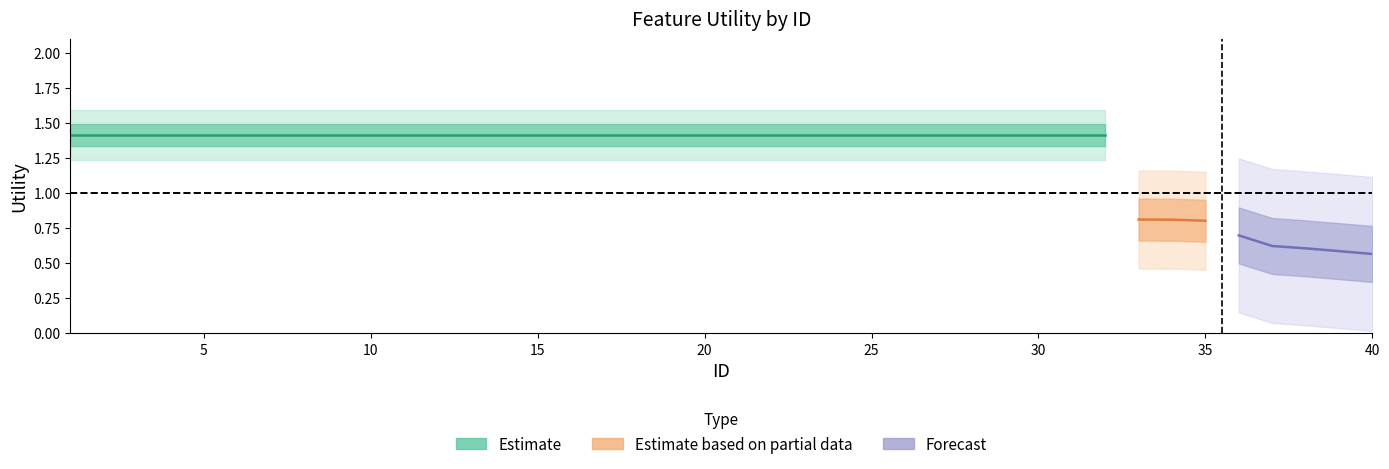

List the labels in order of value, smallest first.

40, 39, 38, 37, 36, 35, 34, 33, 1, 2, 3, 4, 5, 6, 7, 8, 9, 10, 11, 12, 13, 14, 15, 16, 17, 18, 19, 20, 21, 22, 23, 24, 25, 26, 27, 28, 29, 30, 31, 32